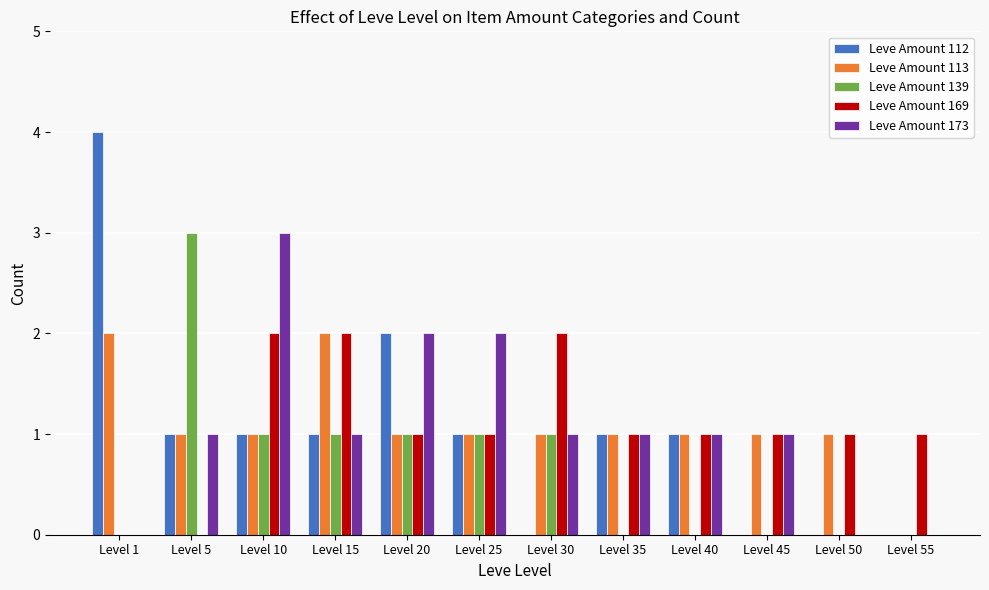

Between Level 10 and Level 35, which series saw the biggest shift?

Leve Amount 173